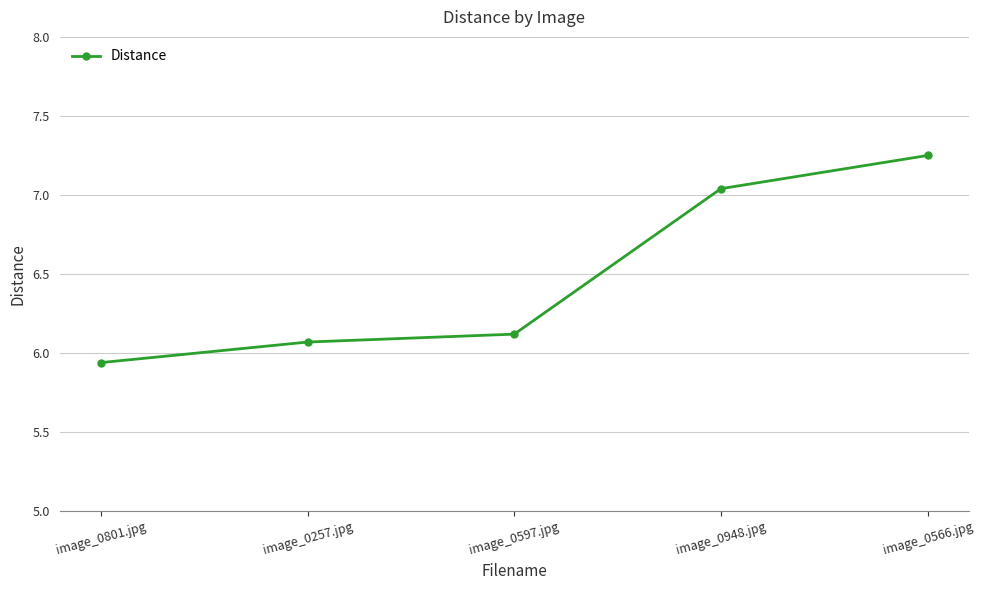

Rank the categories by value from highest to lowest.

image_0566.jpg, image_0948.jpg, image_0597.jpg, image_0257.jpg, image_0801.jpg